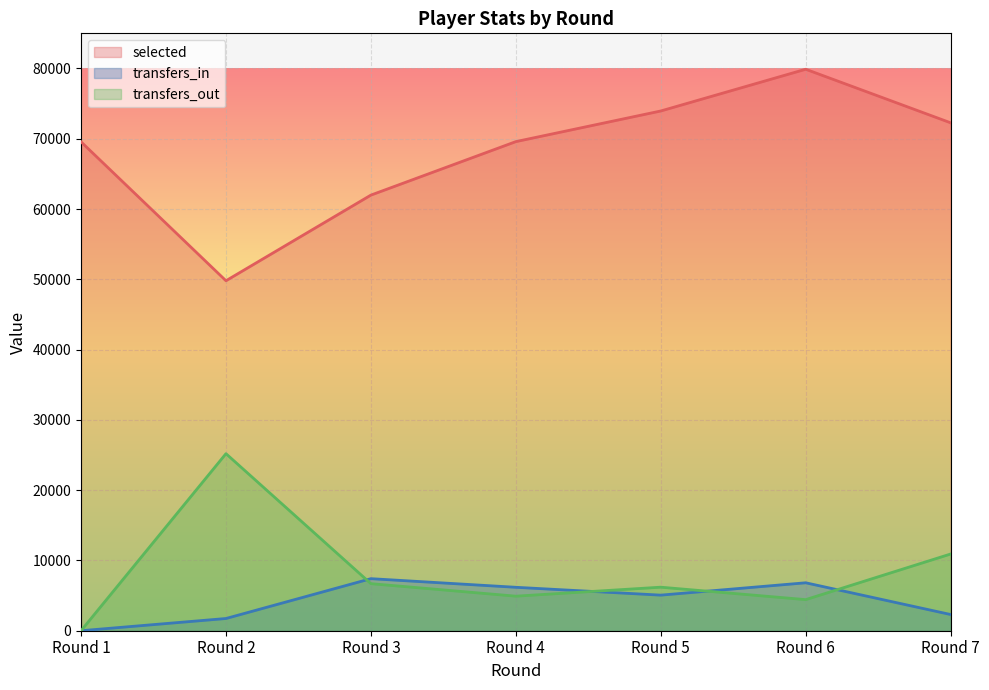

The value of transfers_out at Round 4 is 4916. True or false?

True